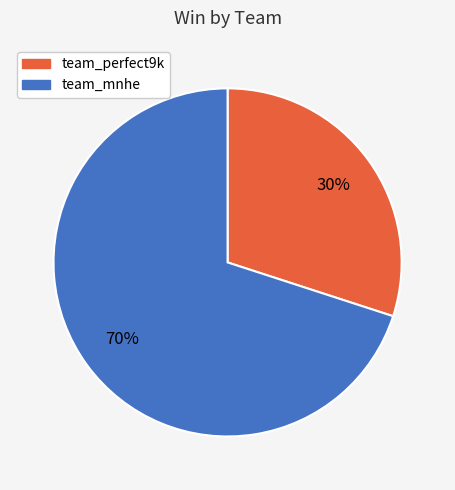

Is it true that team_mnhe is 70% of the pie?

True